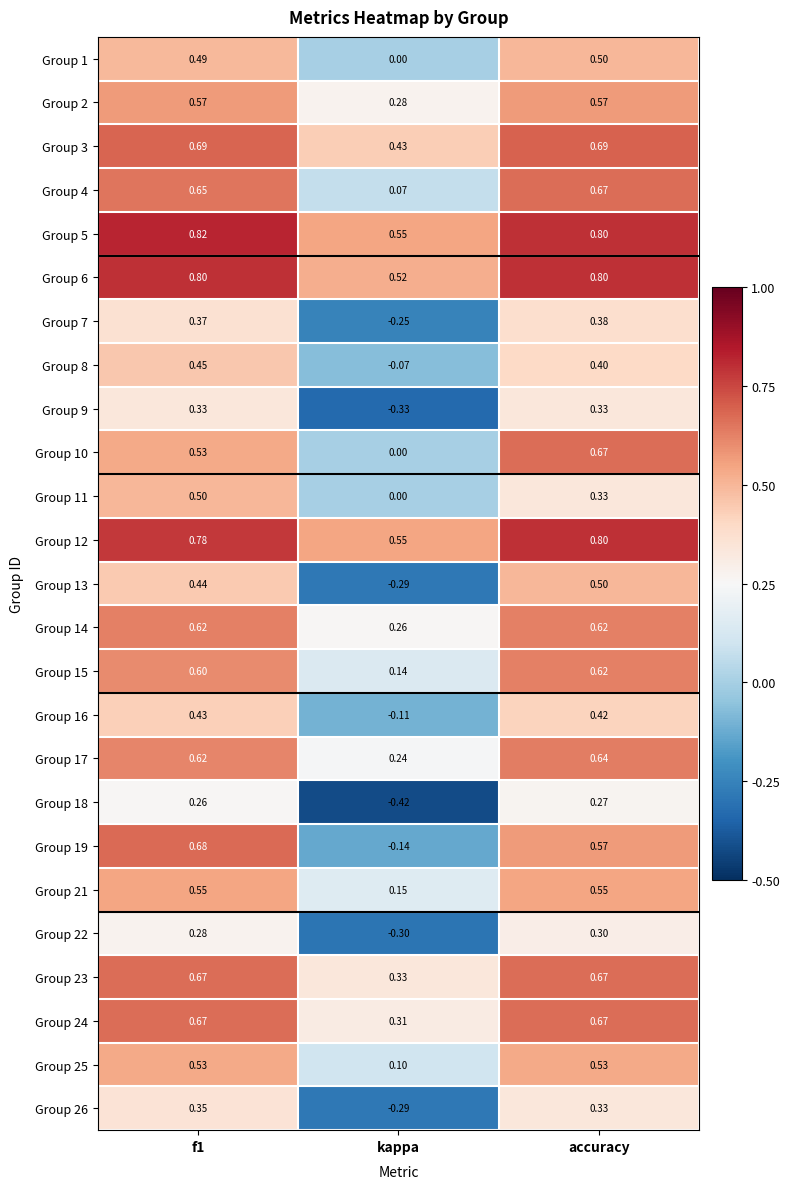

At how many categories does at least one series exceed 0?

3